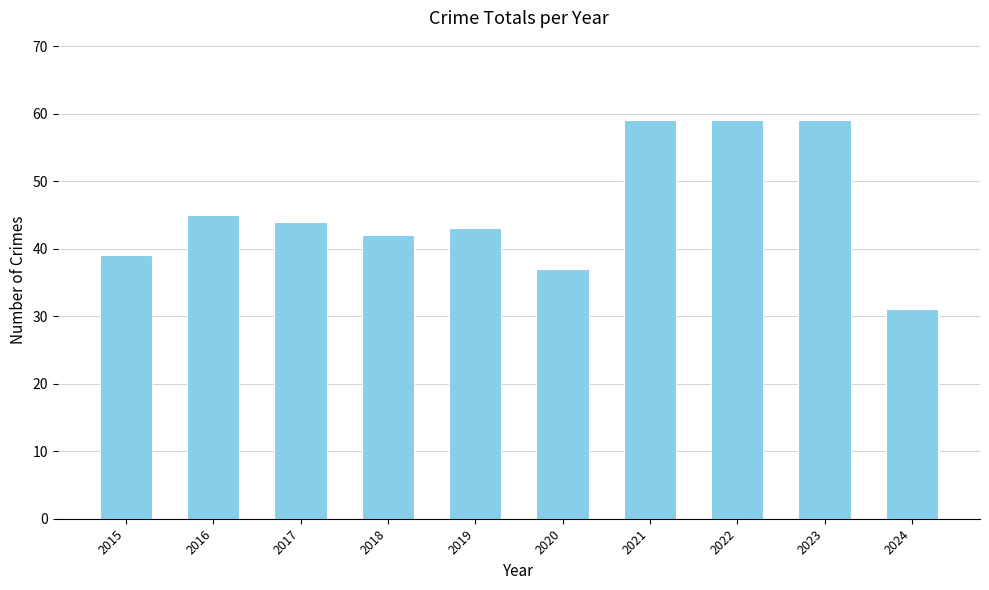

The value at 2023 is 59. True or false?

True